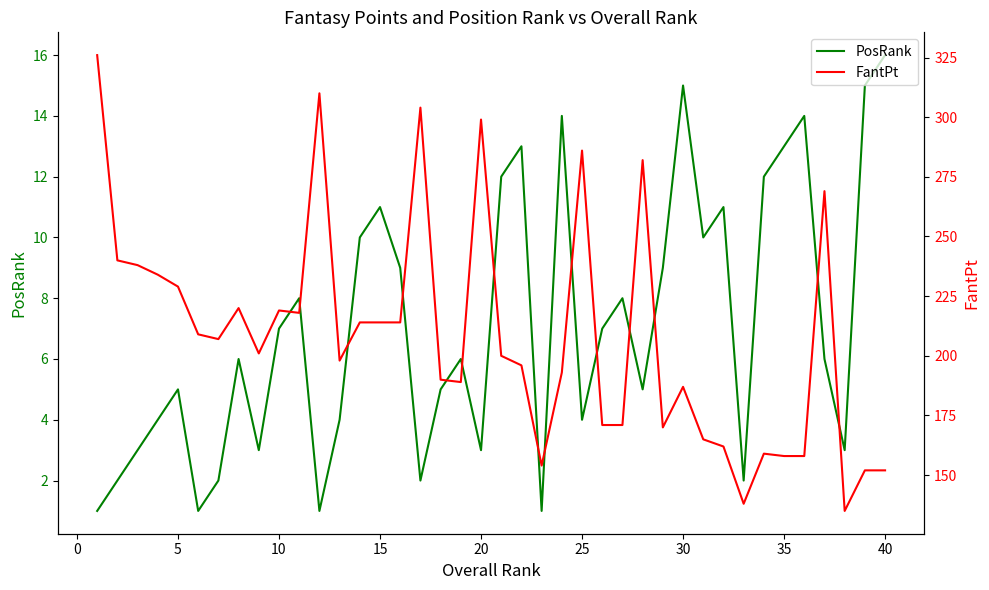

What are all the series names shown in the legend?

PosRank, FantPt